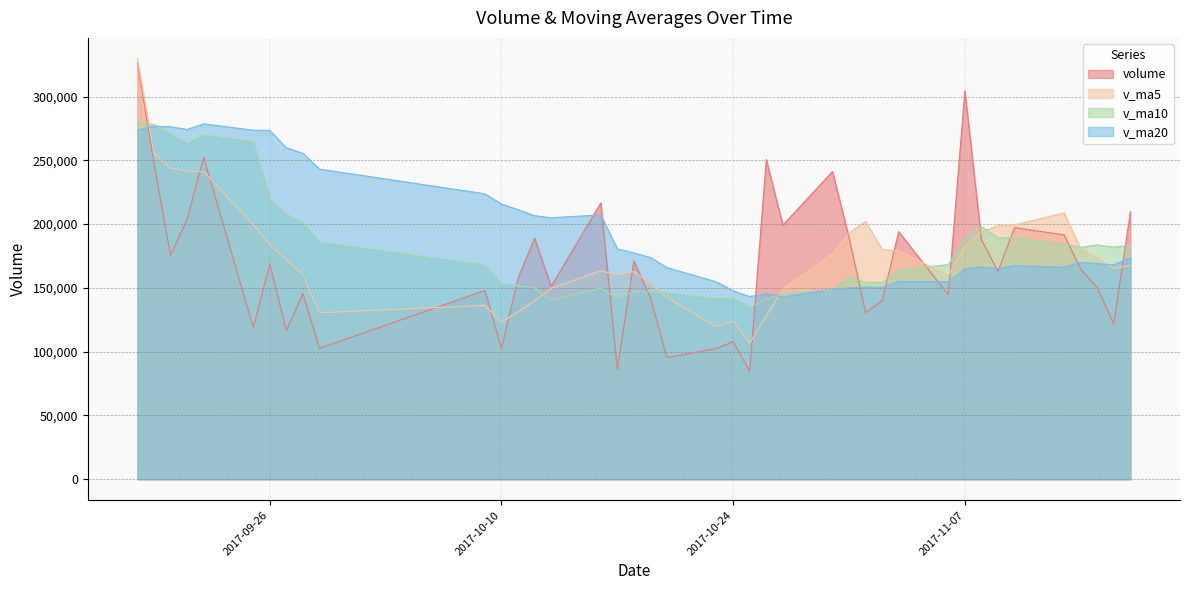

How many categories are shown in the chart?

40